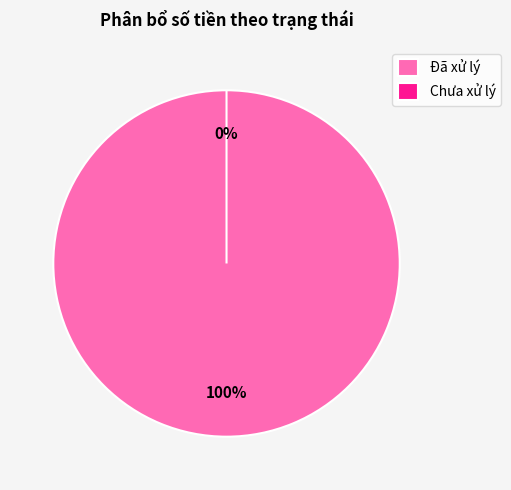

What is the largest slice in the pie chart?

Đã xử lý